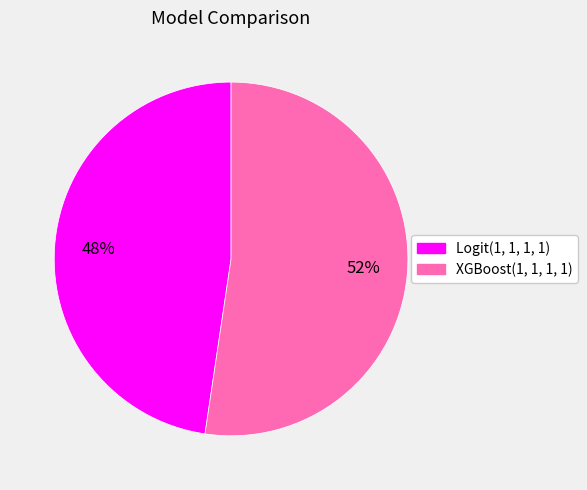

To the nearest percent, what portion does XGBoost(1, 1, 1, 1) represent?

52%